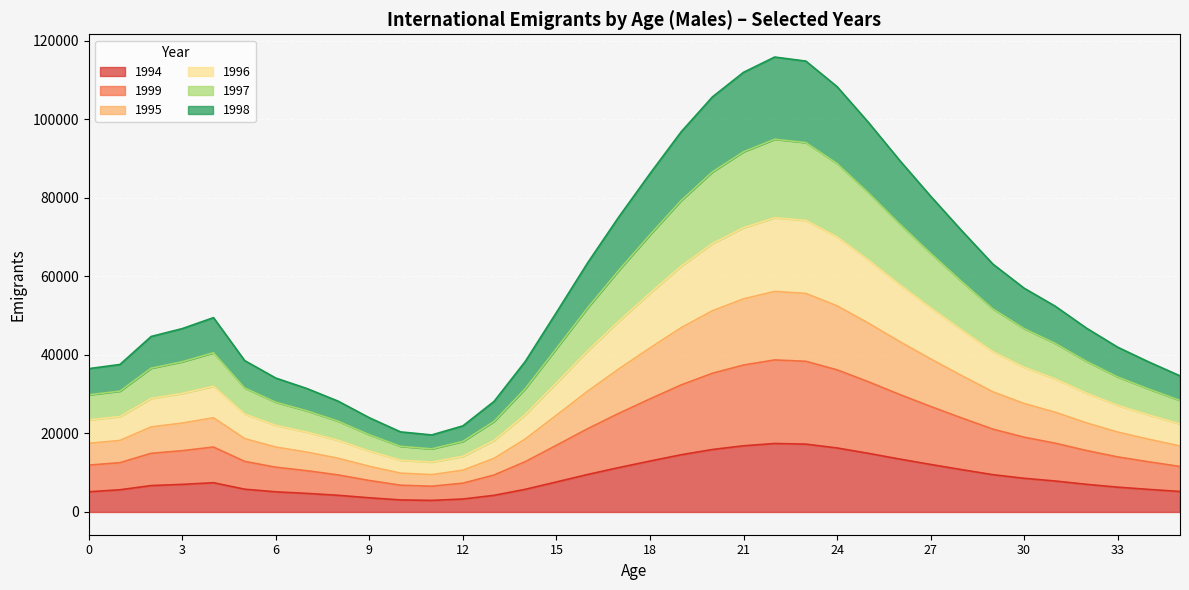

What is the sum of the 1994 values at 25 and 16?

24500